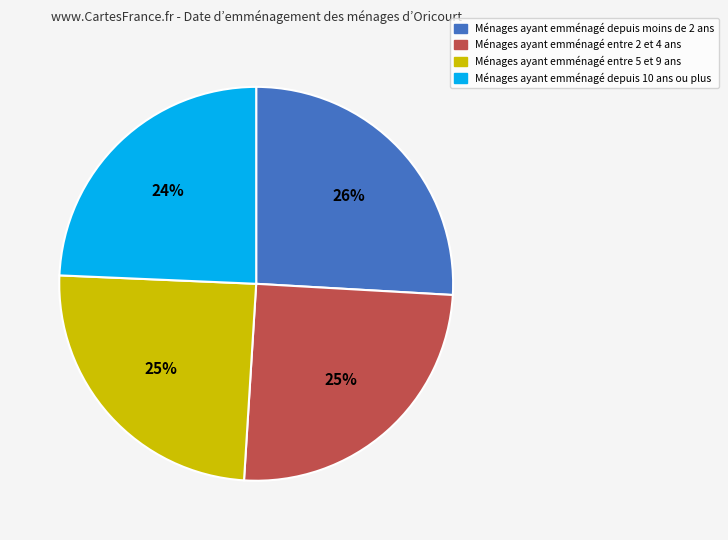

To the nearest percent, what is the difference between the Ménages ayant emménagé entre 2 et 4 ans and Ménages ayant emménagé depuis 10 ans ou plus slice percentages?

1%